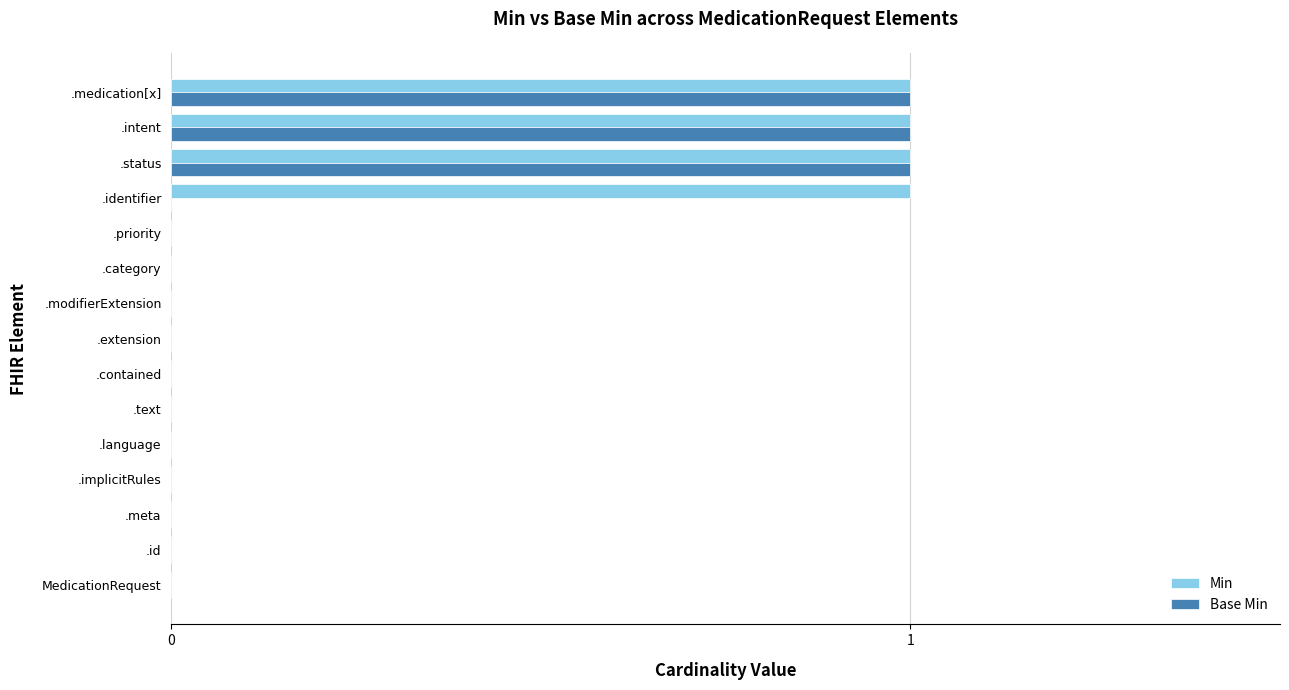

Which series has the largest total across all categories?

Min